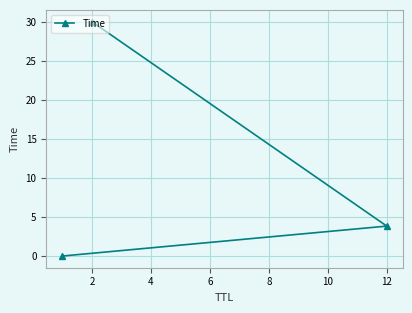

True or false: the data shows 3.8 at 12.

True